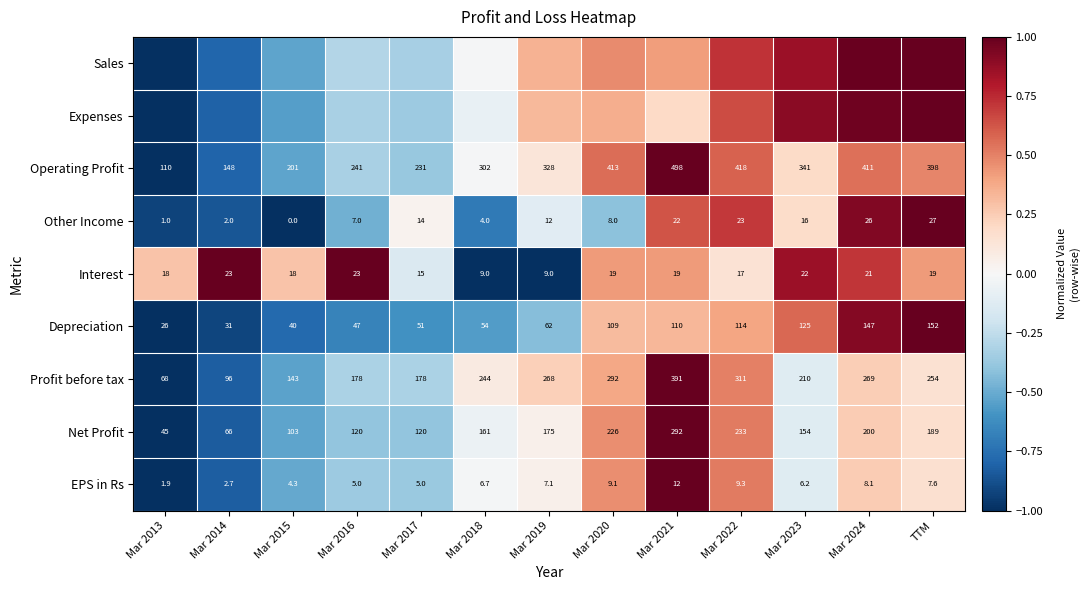

Is the value of Profit before tax at Mar 2024 greater than the value of Interest at Mar 2013?

Yes